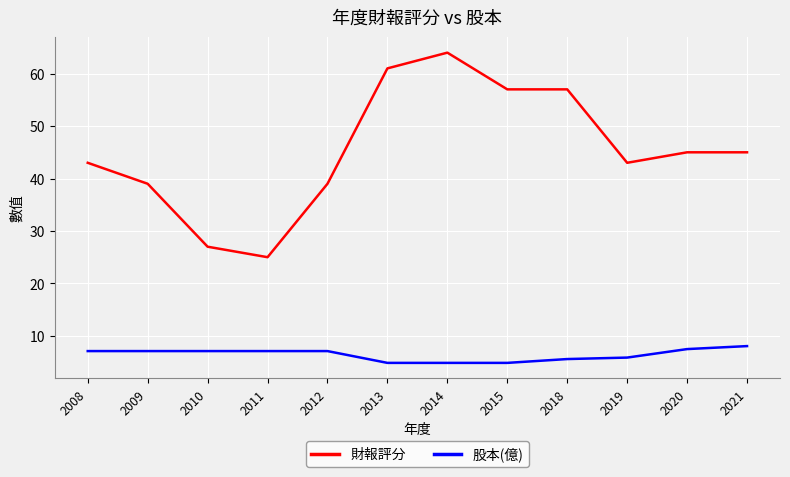

Where is the first local minimum for 財報評分?

2011